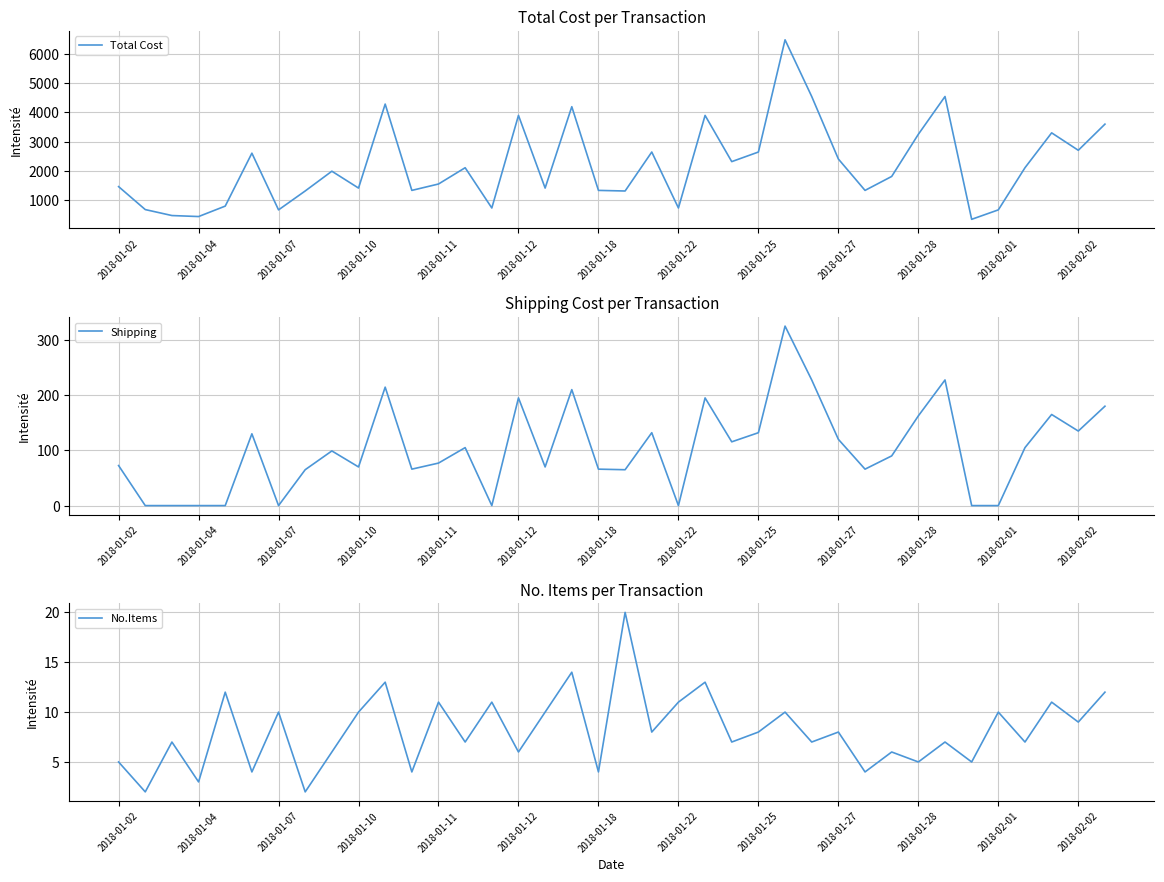

What is the approximate value of Total Cost at 16?

1399.5